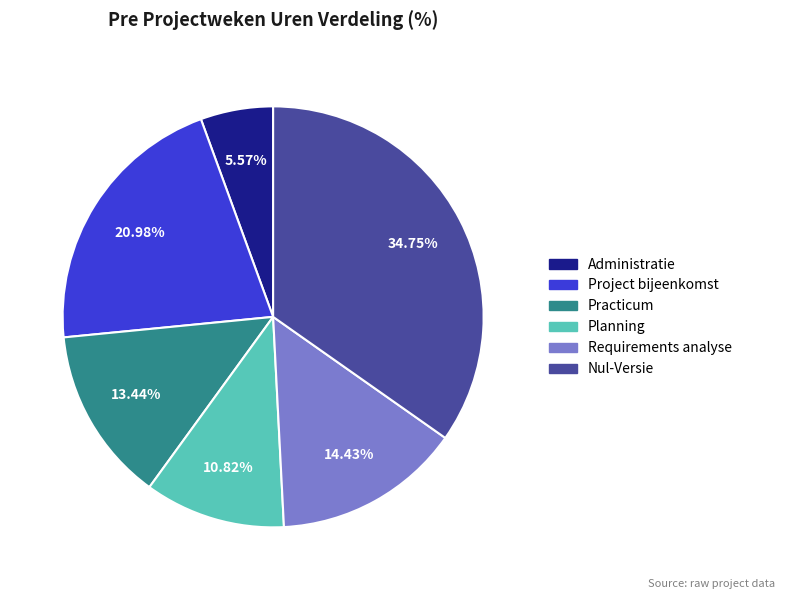

What portion of the pie excludes Practicum?

86.6%